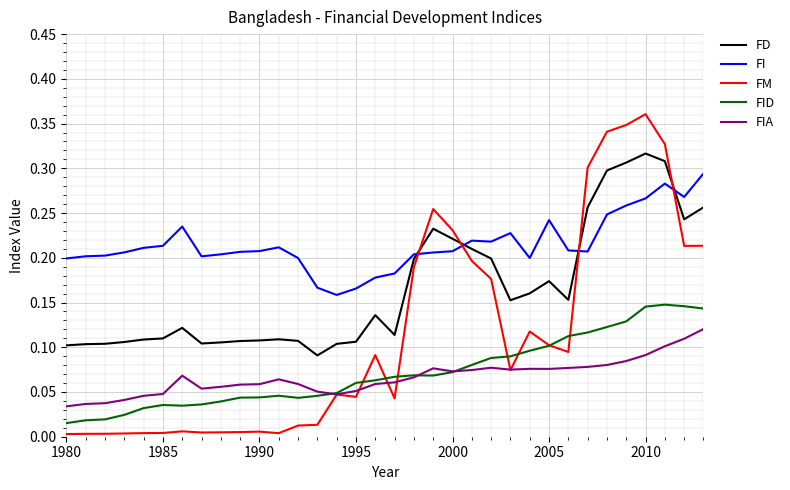

Which series has the largest total across all categories?

FI